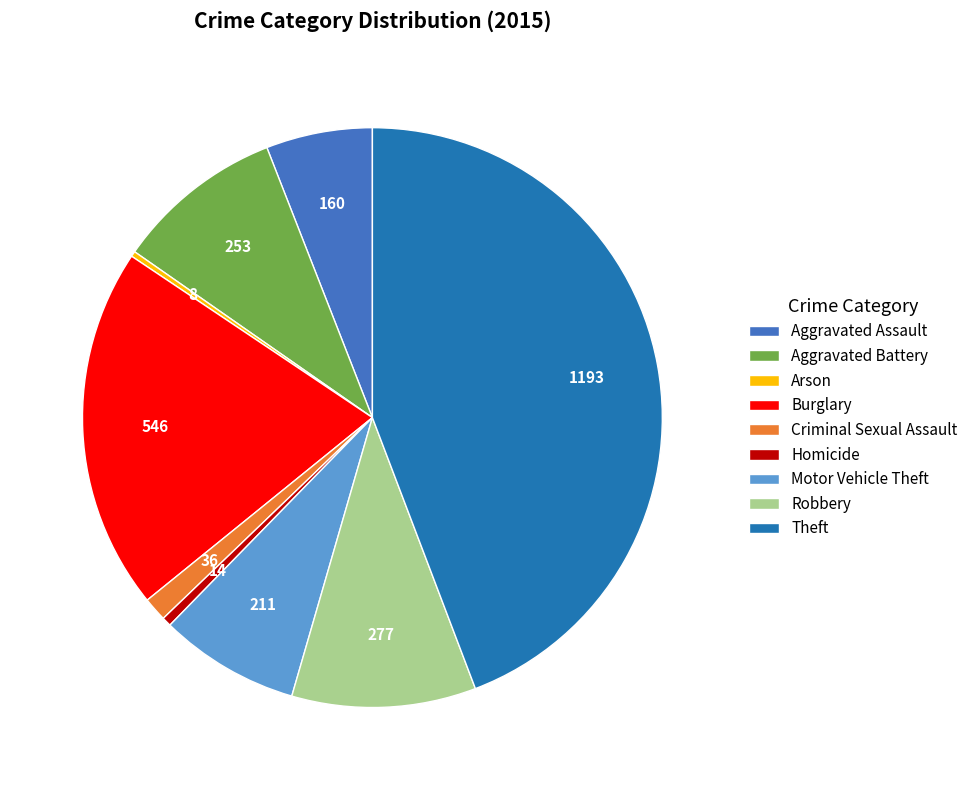

Which has a higher value, Criminal Sexual Assault or Aggravated Assault?

Aggravated Assault